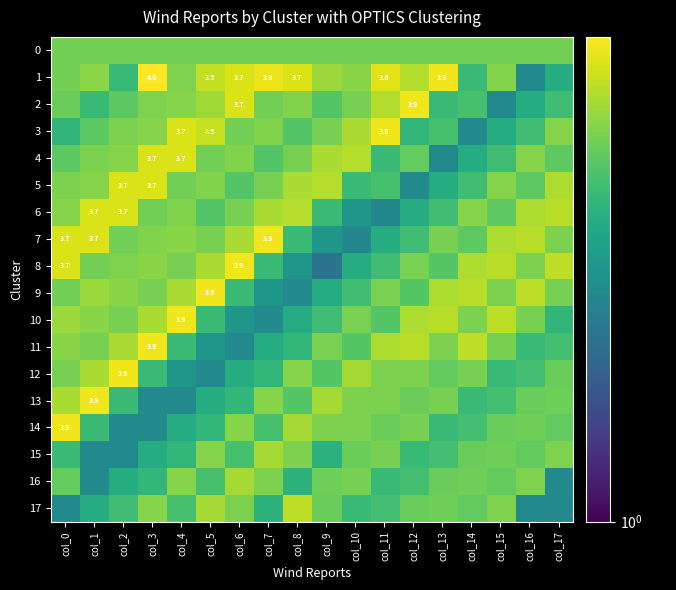

How many data points in 3 are above 3?

9